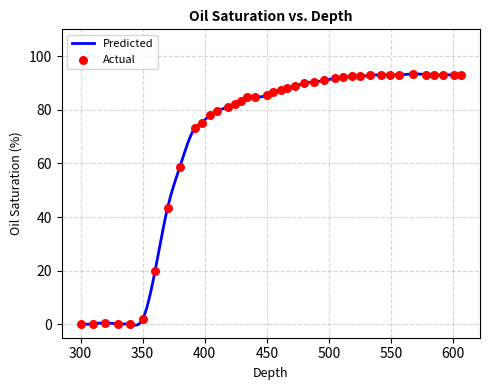

What is the highest value of the Predicted series?

93.4